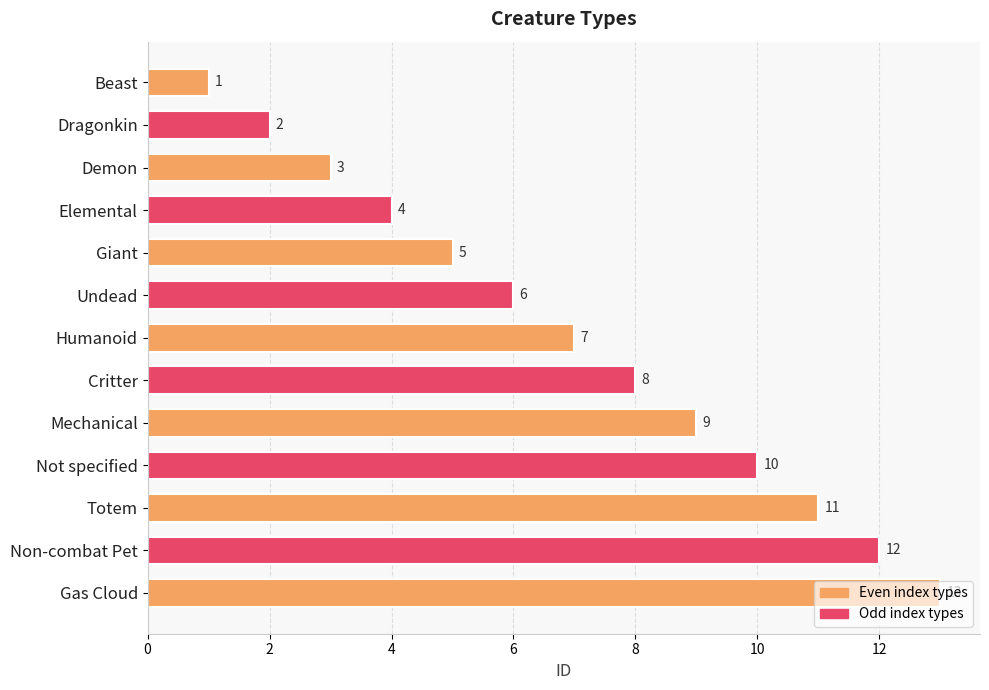

Rank the categories by value from lowest to highest.

Beast, Dragonkin, Demon, Elemental, Giant, Undead, Humanoid, Critter, Mechanical, Not specified, Totem, Non-combat Pet, Gas Cloud